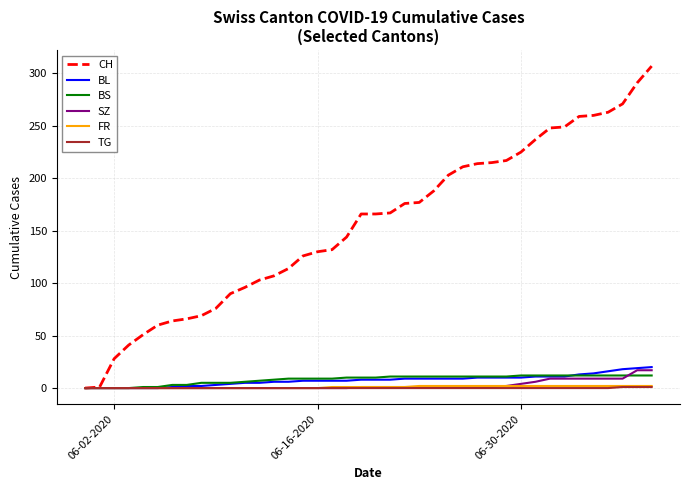

Which series has the largest total across all categories?

CH